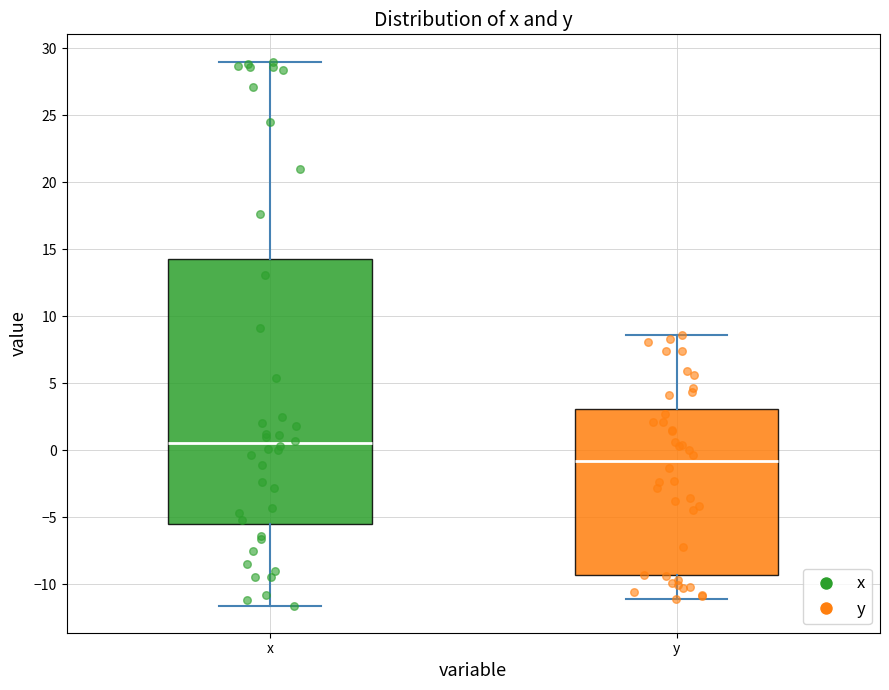

Which box has the highest median line?

x